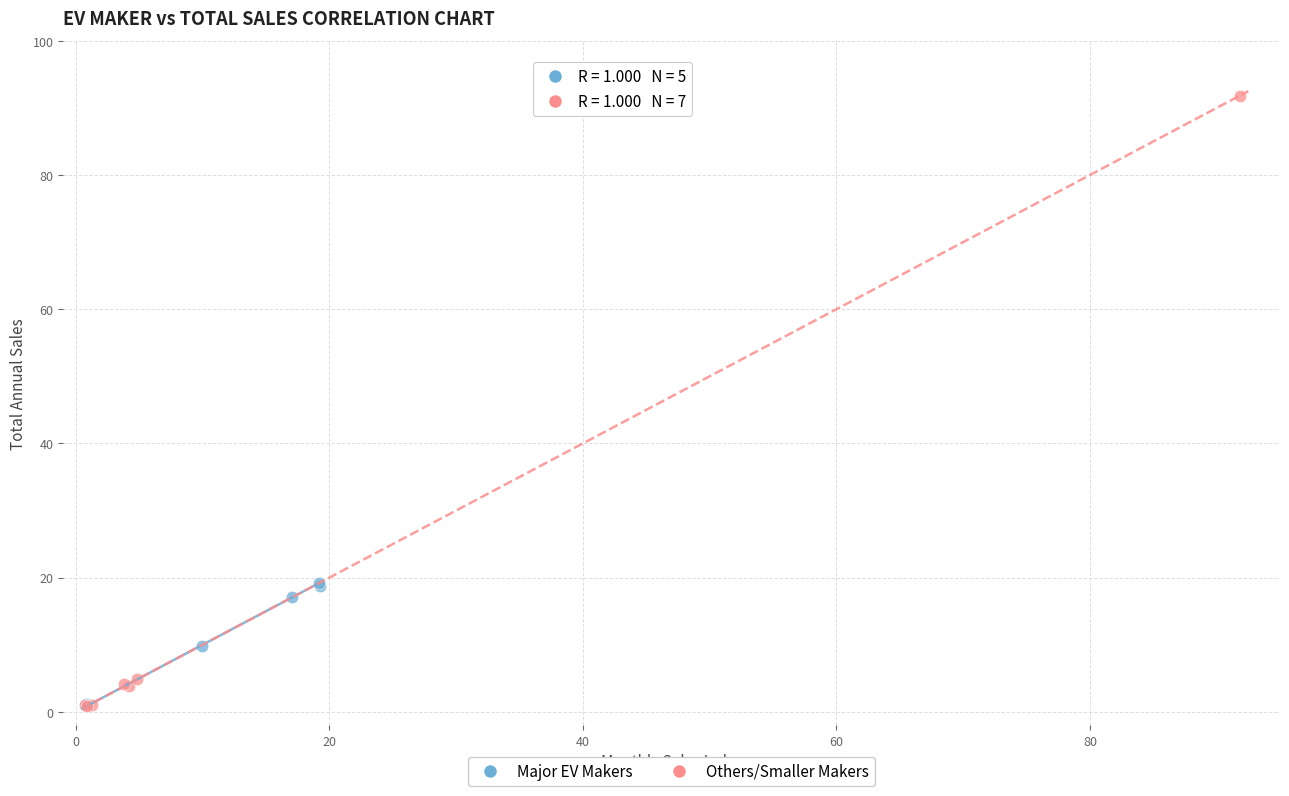

Which series contains the highest Y value?

Others/Smaller Makers